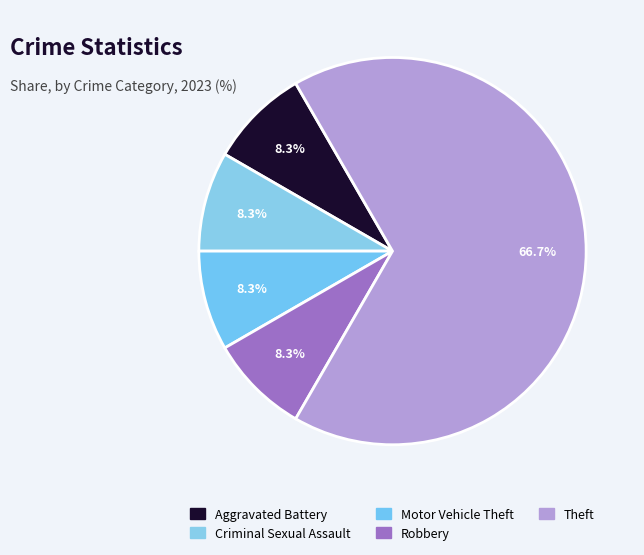

Count the number of slices in the pie.

5